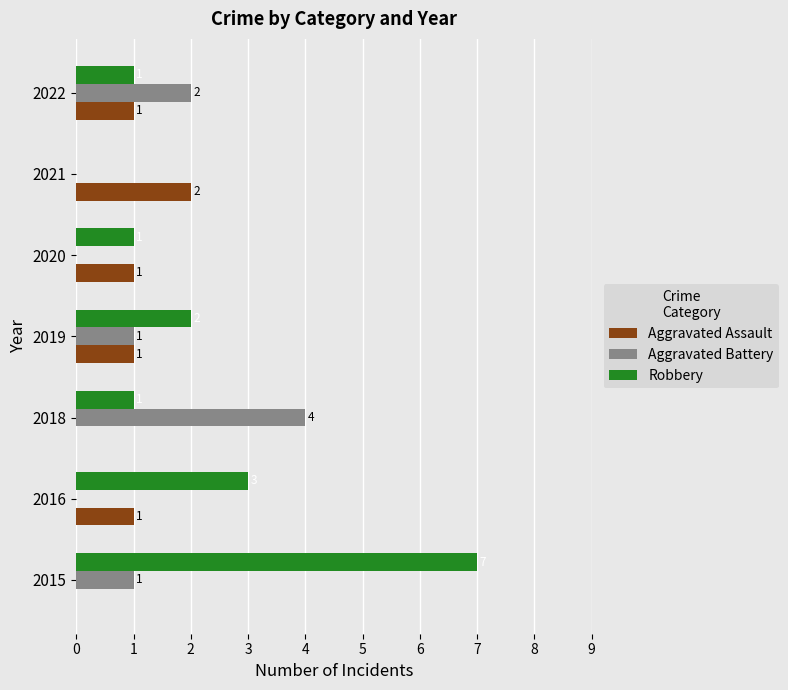

The Robbery series shows 3 at 2016. True or false?

True